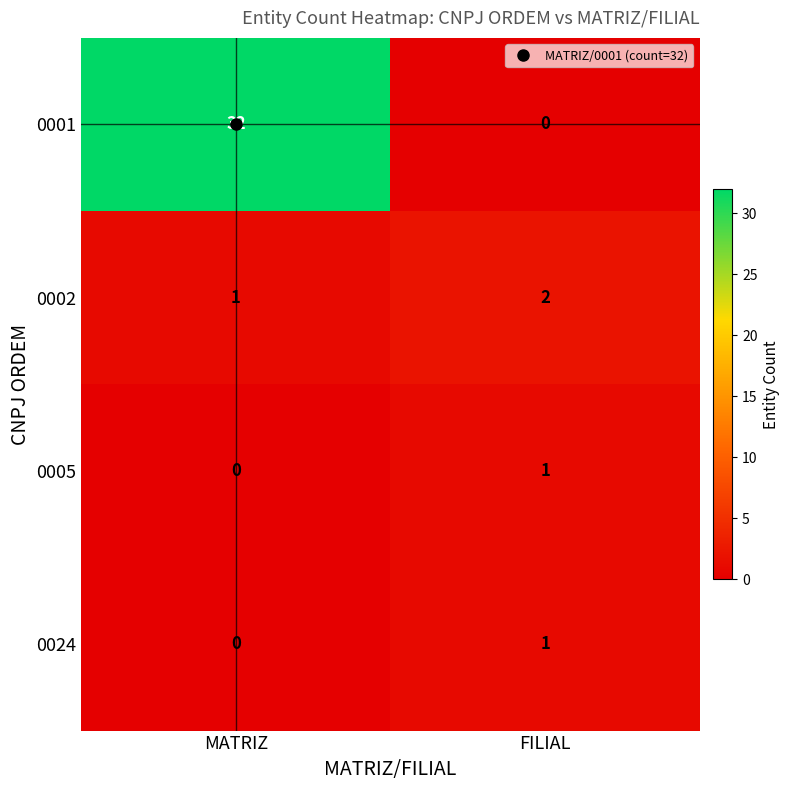

Which category has the lowest value in the 0005 series?

MATRIZ